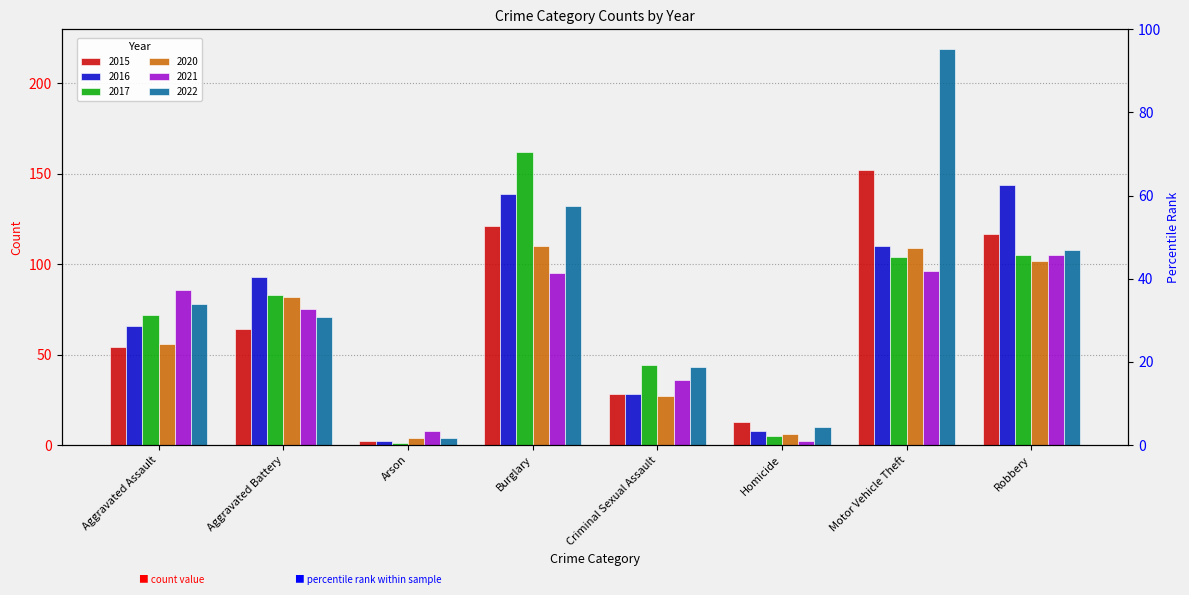

What is the sum of all 2020 values?

496